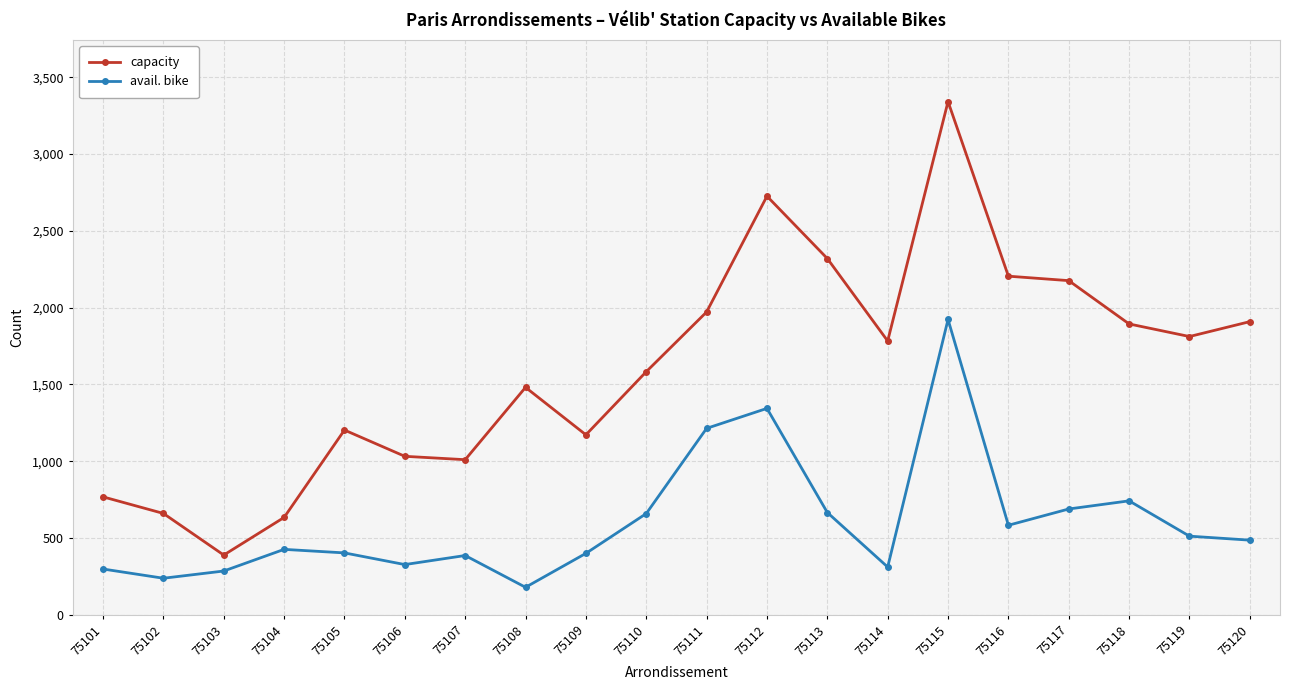

What is the minimum value for avail. bike?

179